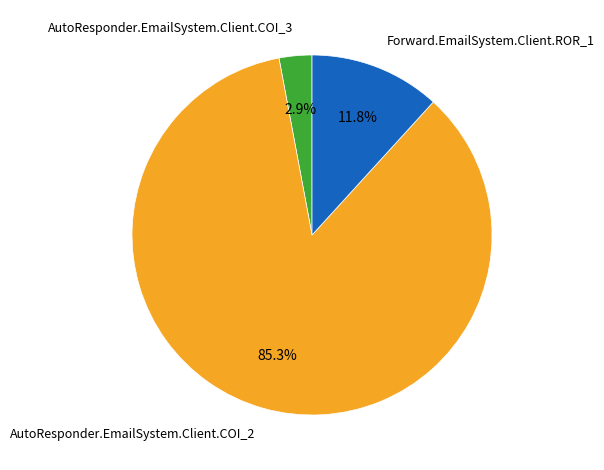

How many slices are in this pie chart?

3